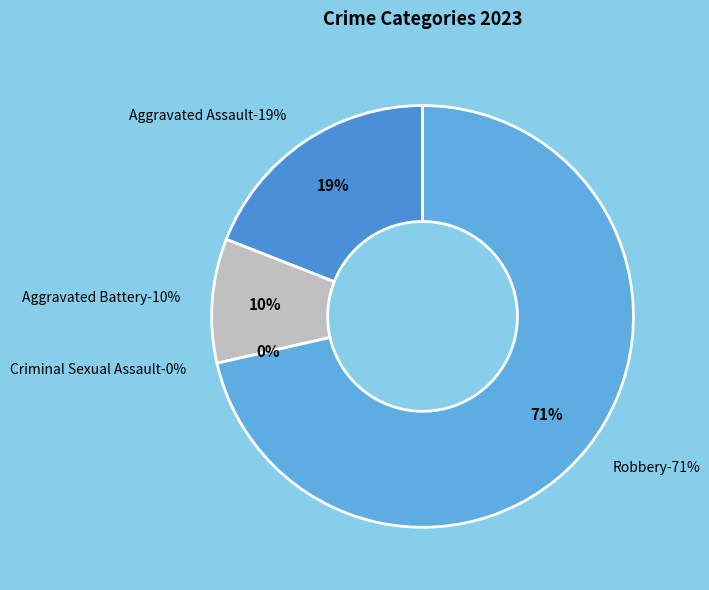

How many slices are in this pie chart?

4